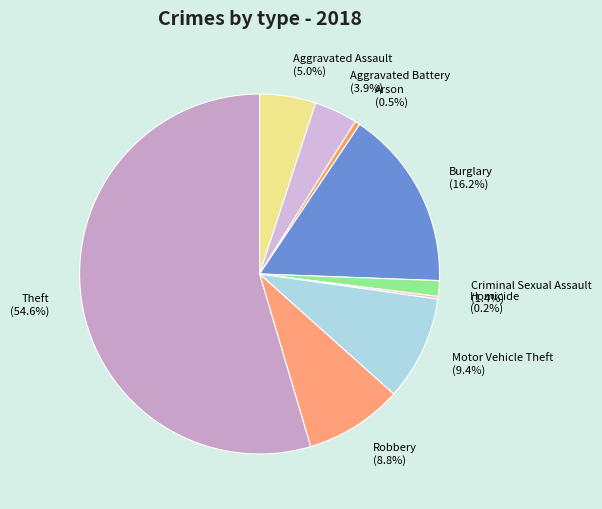

Which slice is the largest?

Theft